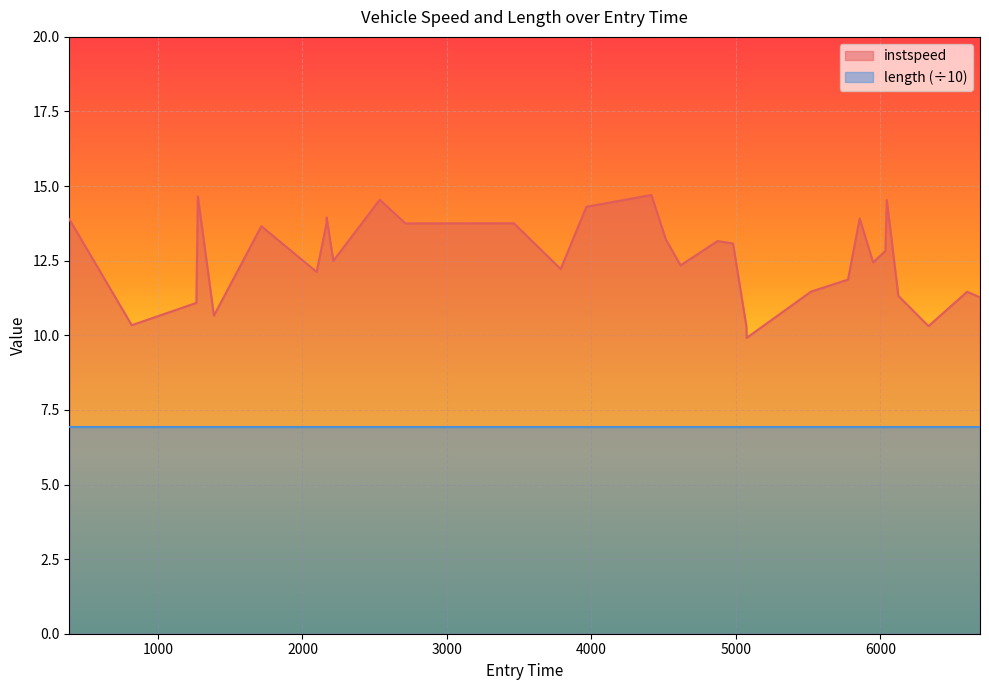

At which category does the data reach its first local valley?

817.9484455155355